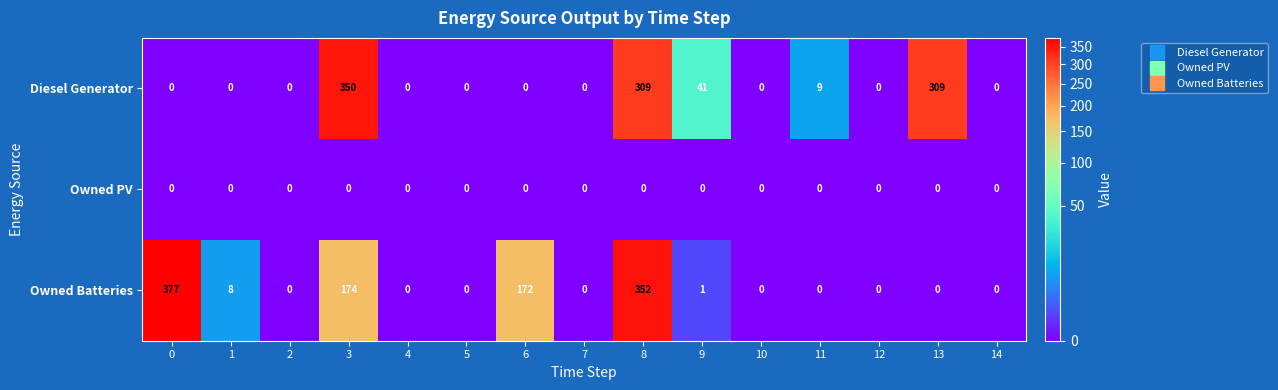

What is the difference between the highest and lowest values at 13?

309